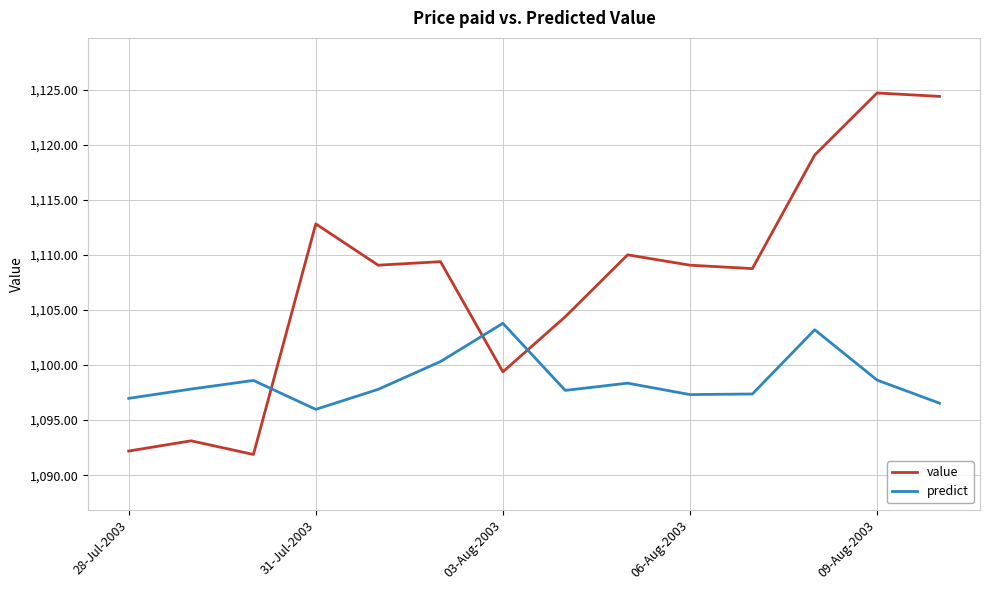

What is the difference between the maximum and minimum values in the value series?

32.8